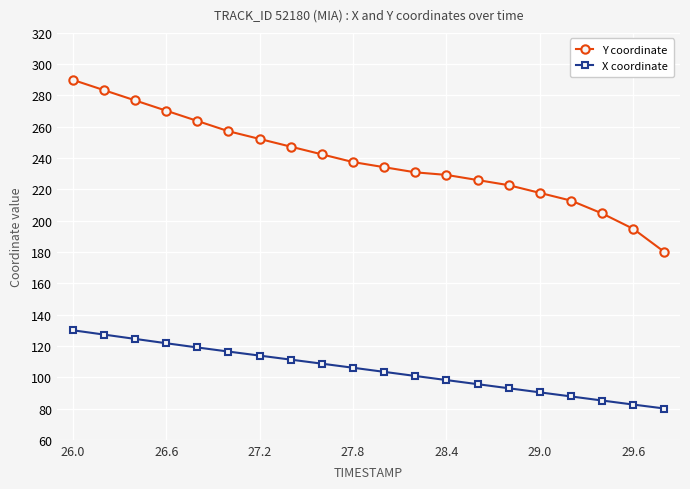

What is the maximum value shown in the chart?

290.0